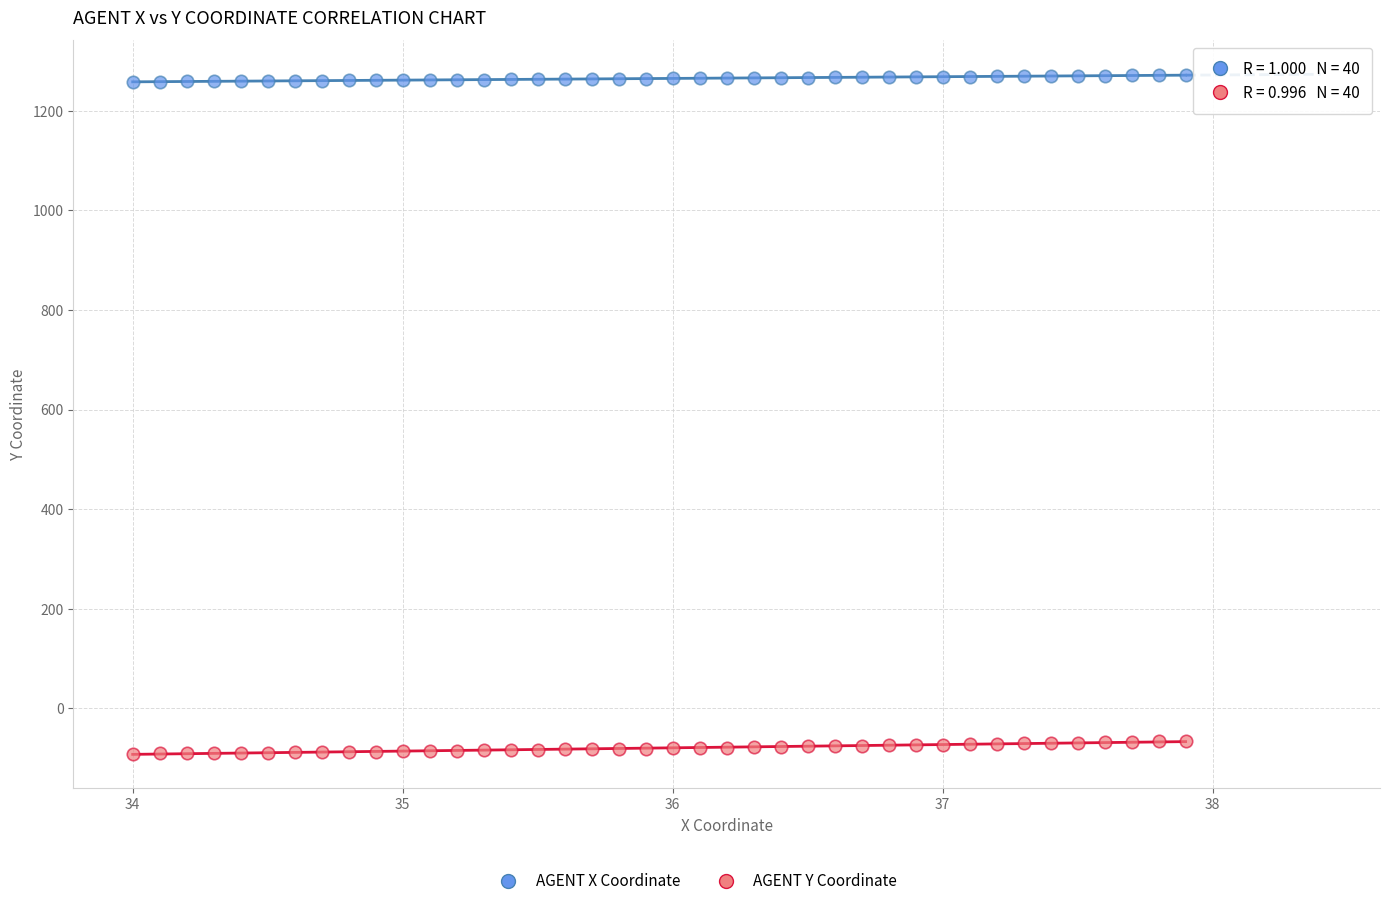

Across all data points, what is the range of X values (max minus min)?

3.9